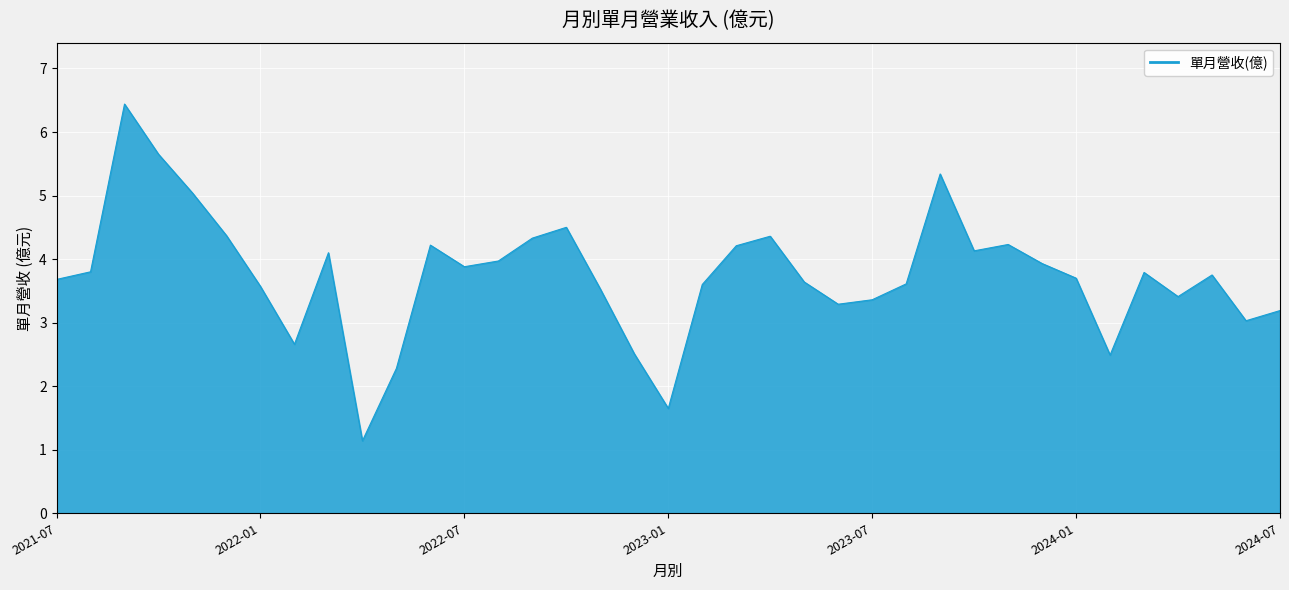

What is the greatest value displayed?

6.4